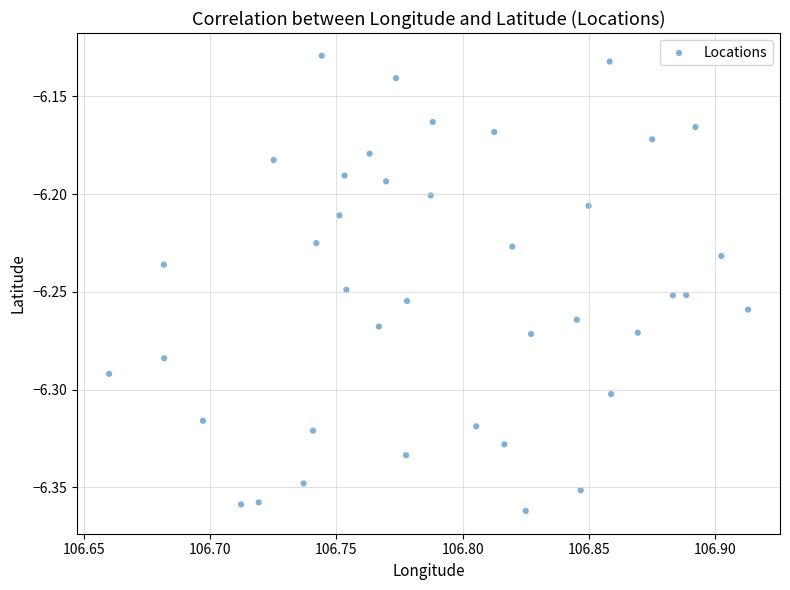

What is the range of X values (max minus min)?

0.3